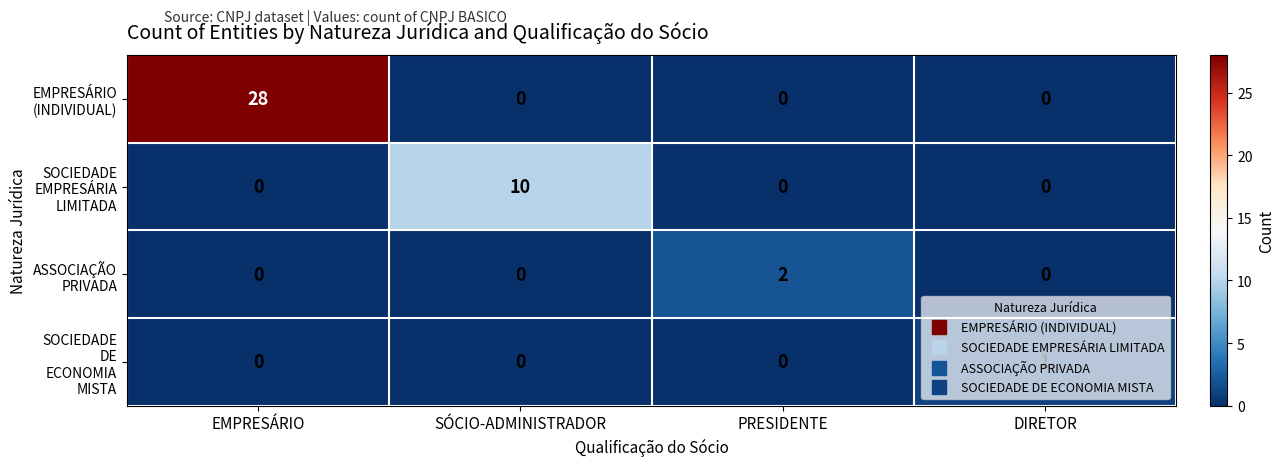

At which category is the sum across all series the highest?

EMPRESÁRIO